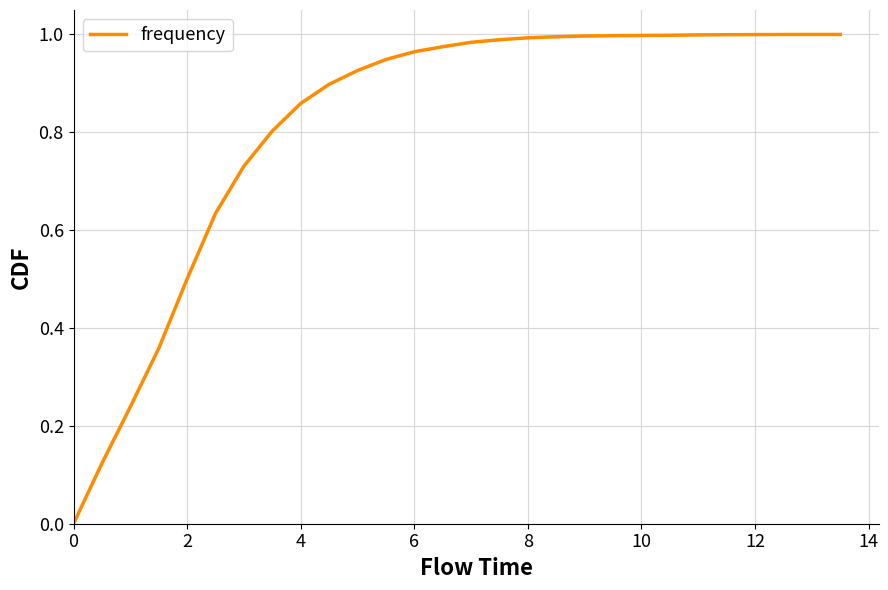

The chart shows a value of 0.2 at 10. True or false?

False